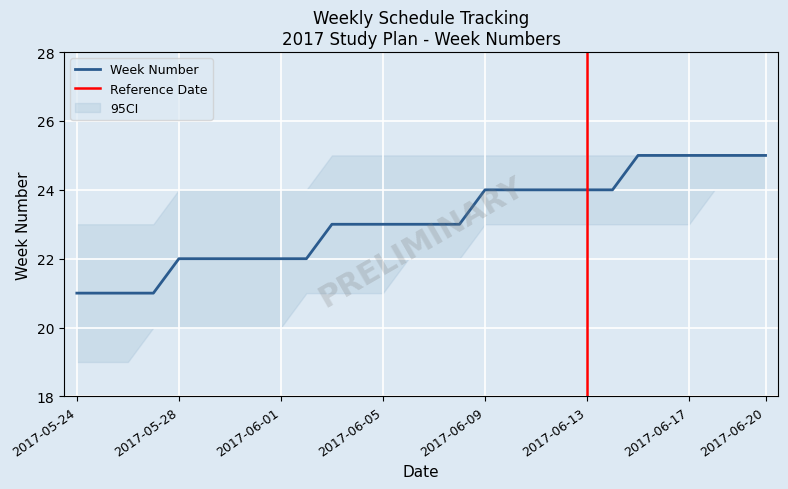

How many categories are shown in the chart?

28